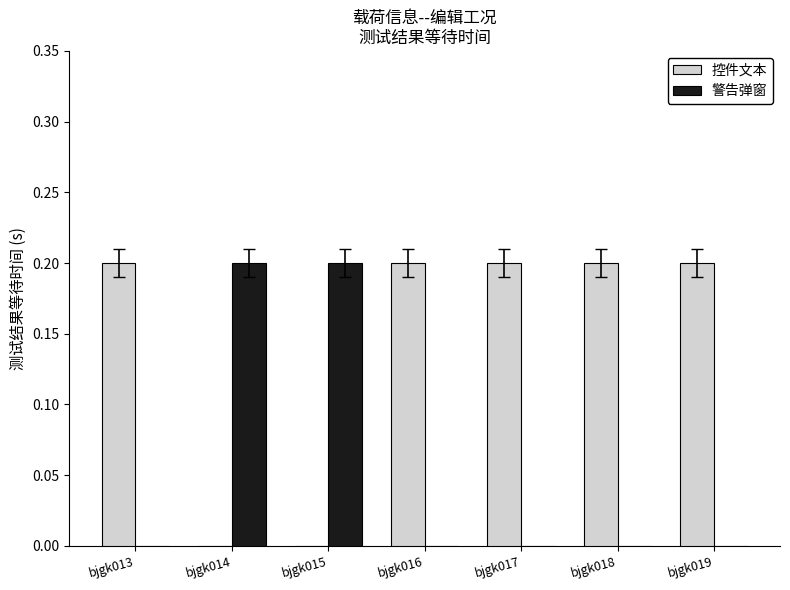

The value of 控件文本 at bjgk014 is 0.1. True or false?

False